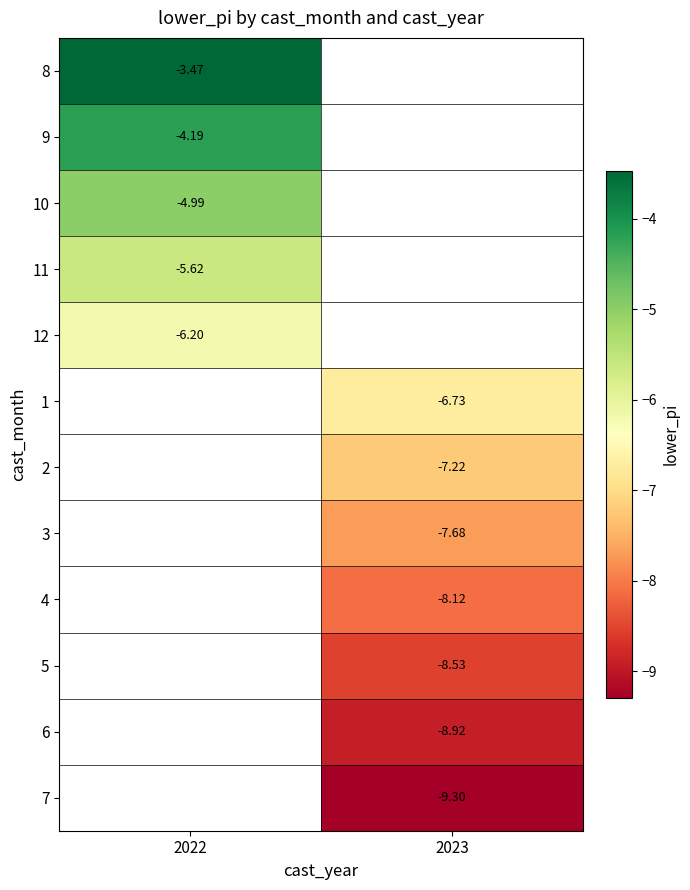

How many values in the 1 series are below -6?

1